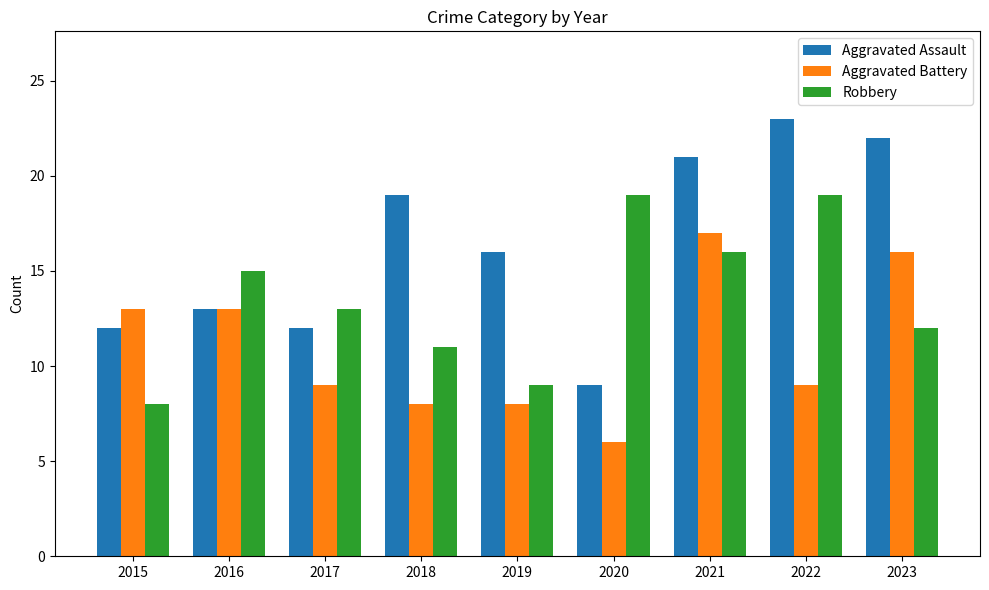

Reading left to right, transcribe all the data shown in this chart.

Aggravated Assault: 2015=12	2016=13	2017=12	2018=19	2019=16	2020=9	2021=21	2022=23	2023=22
Aggravated Battery: 2015=13	2016=13	2017=9	2018=8	2019=8	2020=6	2021=17	2022=9	2023=16
Robbery: 2015=8	2016=15	2017=13	2018=11	2019=9	2020=19	2021=16	2022=19	2023=12